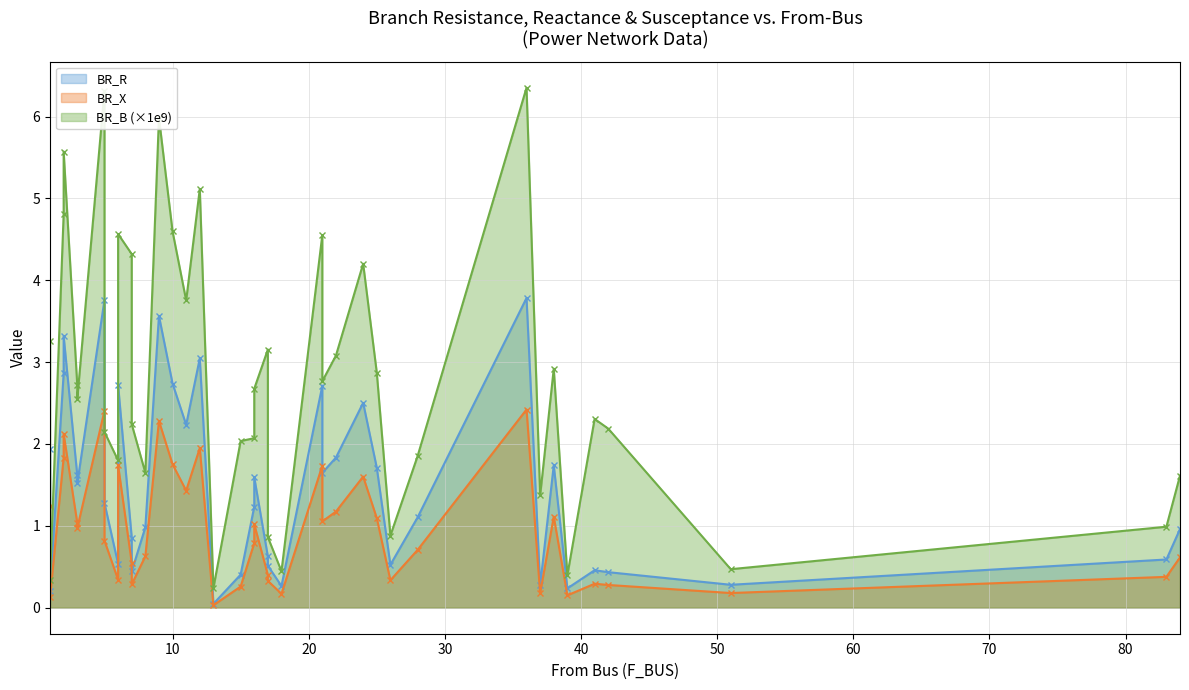

Reading right to left, what are all the values shown in this chart?

BR_R line: 1.0	0.6	0.3	0.4	0.5	0.2	1.7	0.3	3.8	1.1	0.5	1.7	2.5	1.8	1.6	2.7	0.3	0.5	0.6	1.6	1.2	0.4	0.0	3.0	2.2	2.7	3.6	1.0	0.4	0.9	2.7	0.5	1.3	3.8	1.5	1.6	3.3	2.9	0.2	1.9
BR_X line: 0.6	0.4	0.2	0.3	0.3	0.2	1.1	0.2	2.4	0.7	0.3	1.1	1.6	1.2	1.1	1.7	0.2	0.3	0.4	1.0	0.8	0.3	0.0	1.9	1.4	1.8	2.3	0.6	0.3	0.5	1.7	0.3	0.8	2.4	1.0	1.0	2.1	1.8	0.1	1.2
BR_B (×1e9) line: 1.6	1.0	0.5	2.2	2.3	0.4	2.9	1.4	6.4	1.9	0.9	2.9	4.2	3.1	2.8	4.6	0.4	0.9	3.2	2.7	2.1	2.0	0.2	5.1	3.8	4.6	6.0	1.6	2.2	4.3	4.6	1.8	2.1	6.3	2.5	2.7	5.6	4.8	0.3	3.3